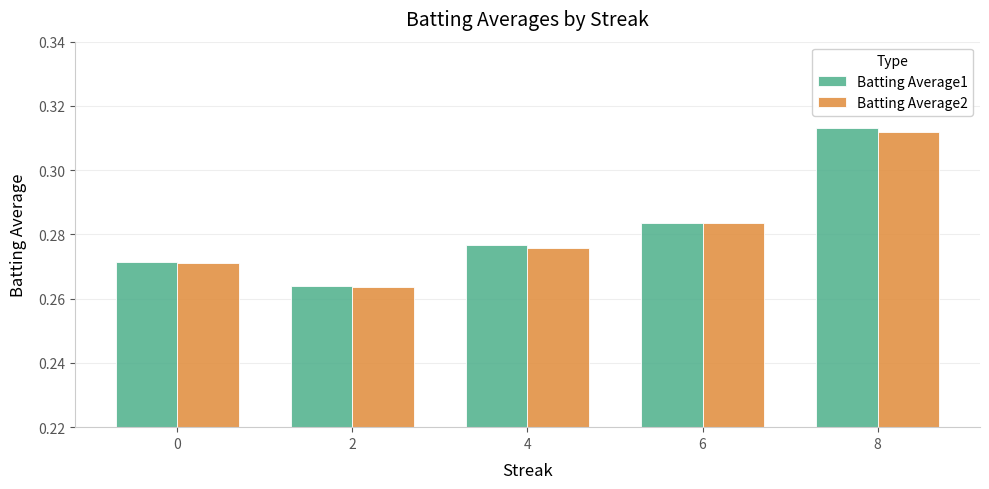

Are the bars horizontal?

No